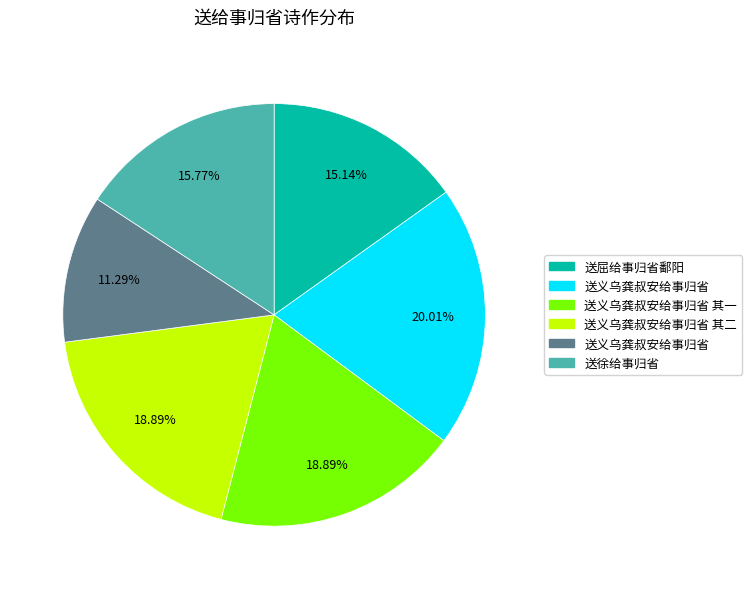

Is there any slice that represents more than half of the pie?

No